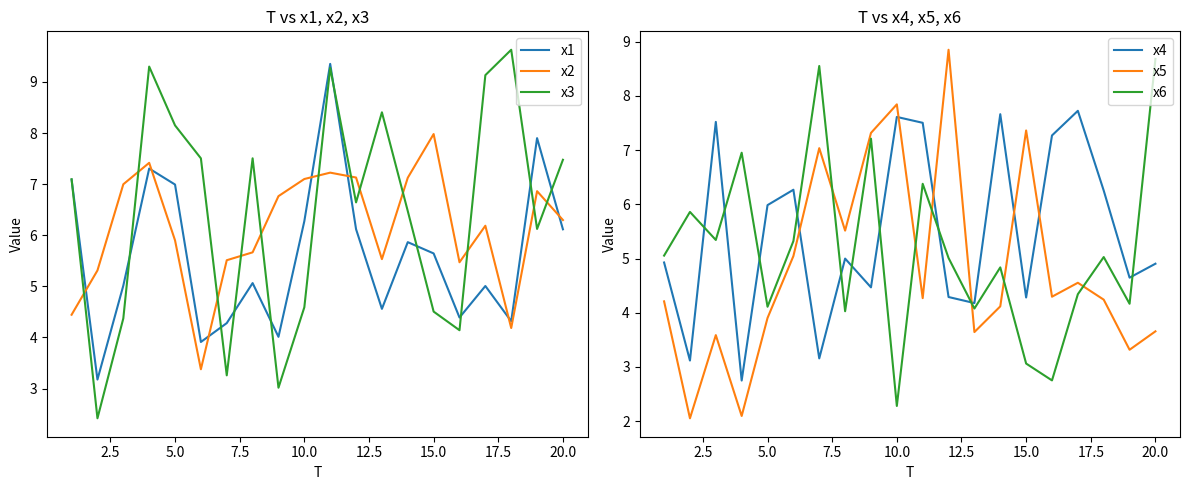

True or false: x1 and x2 cross at least once.

True